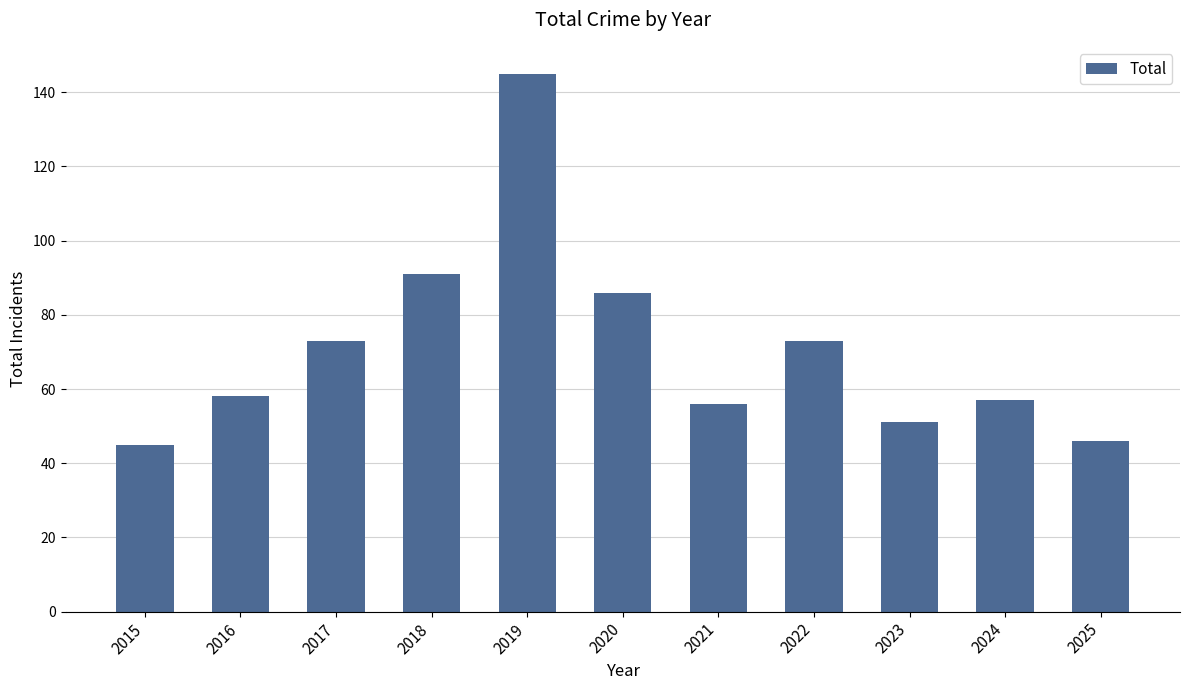

Reading right to left, what are all the values shown in this chart?

2025=46	2024=57	2023=51	2022=73	2021=56	2020=86	2019=145	2018=91	2017=73	2016=58	2015=45